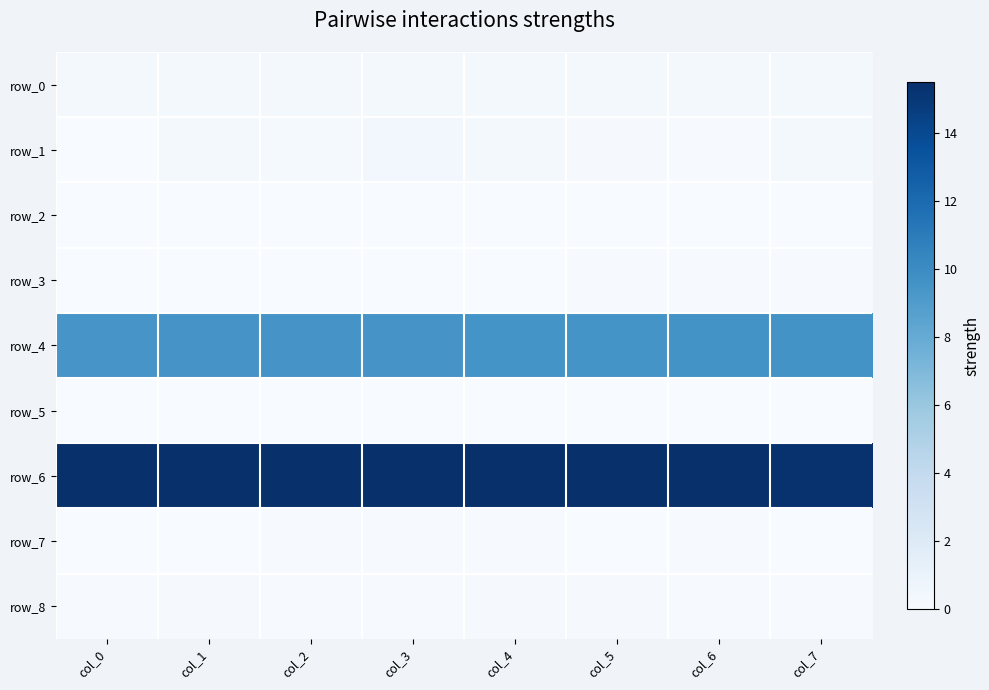

Which series changed the most between col_4 and col_6?

row_1